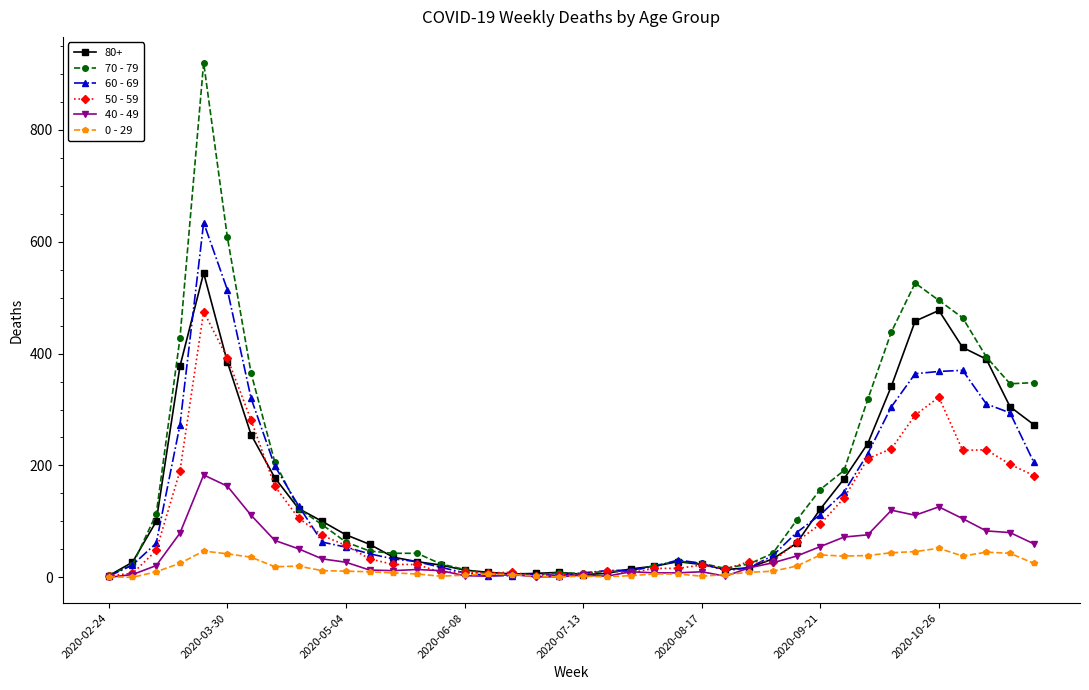

List the series in order of their peak value, lowest first.

0 - 29, 40 - 49, 50 - 59, 80+, 60 - 69, 70 - 79